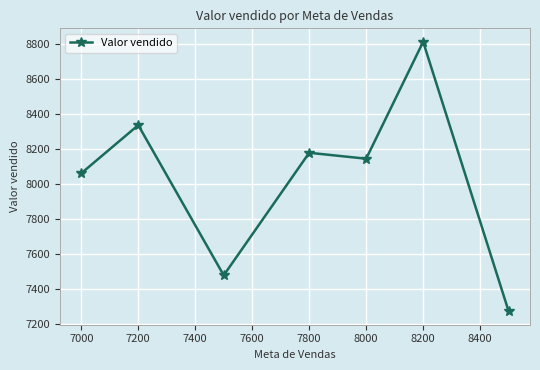

How many points are higher than both their immediate neighbors (excluding endpoints)?

3